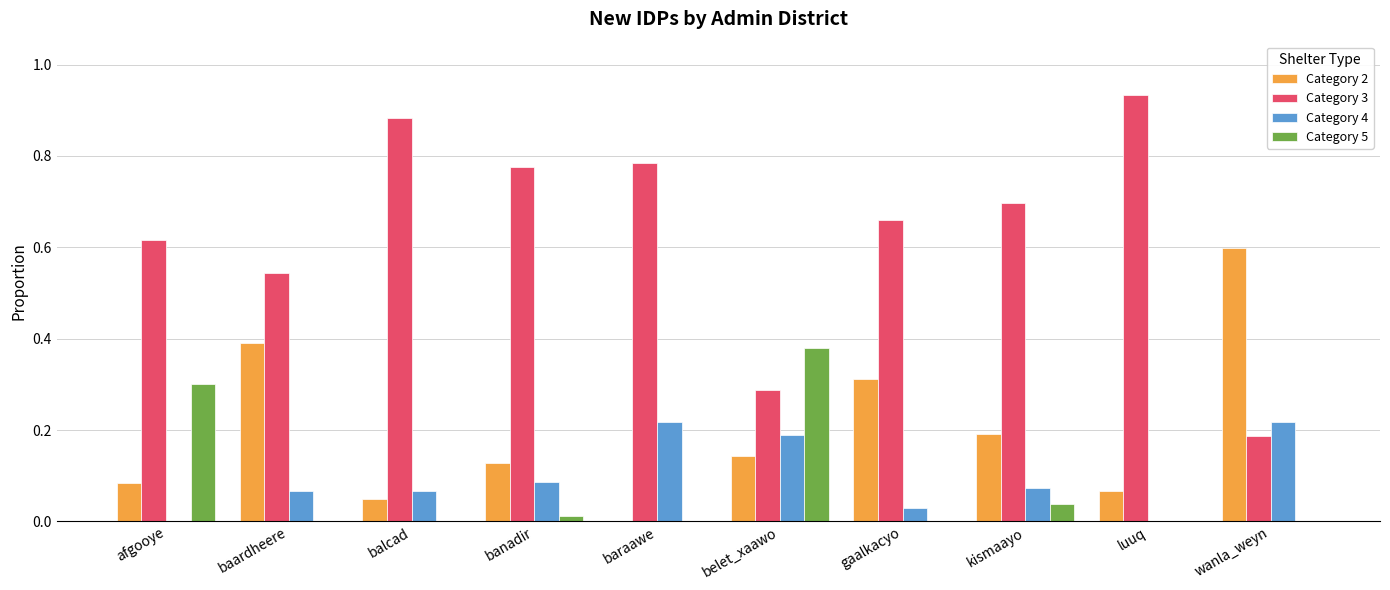

What is the total value across all series at baraawe?

1.0